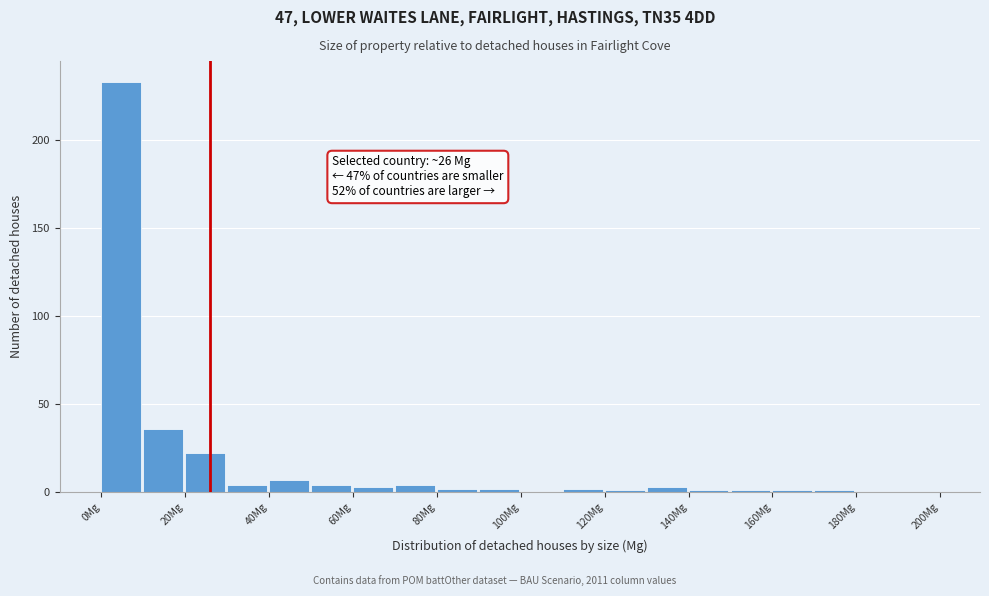

Which range on the x-axis has the tallest bar?

0 to 10